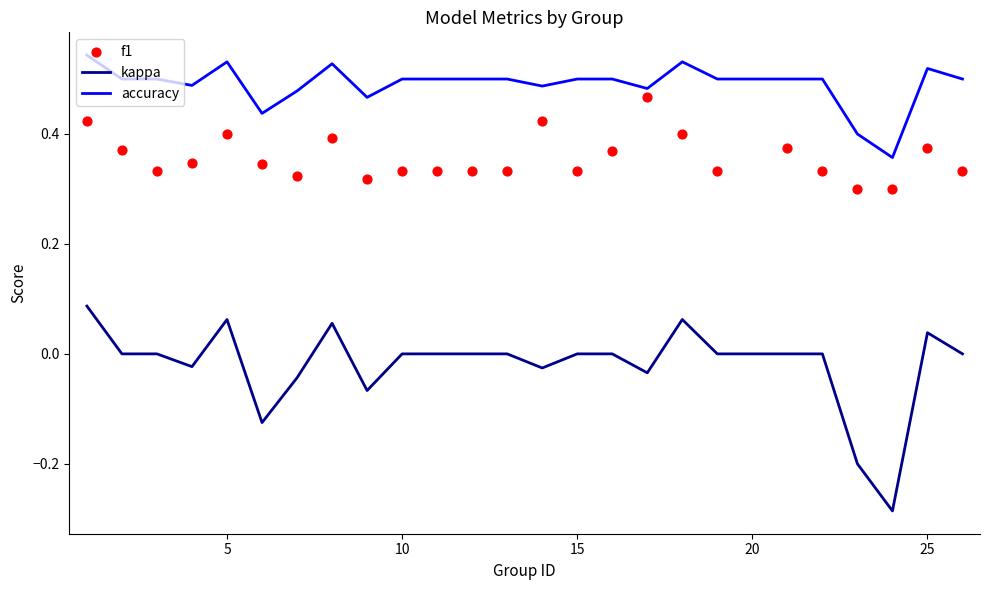

Which series has the largest total across all categories?

accuracy